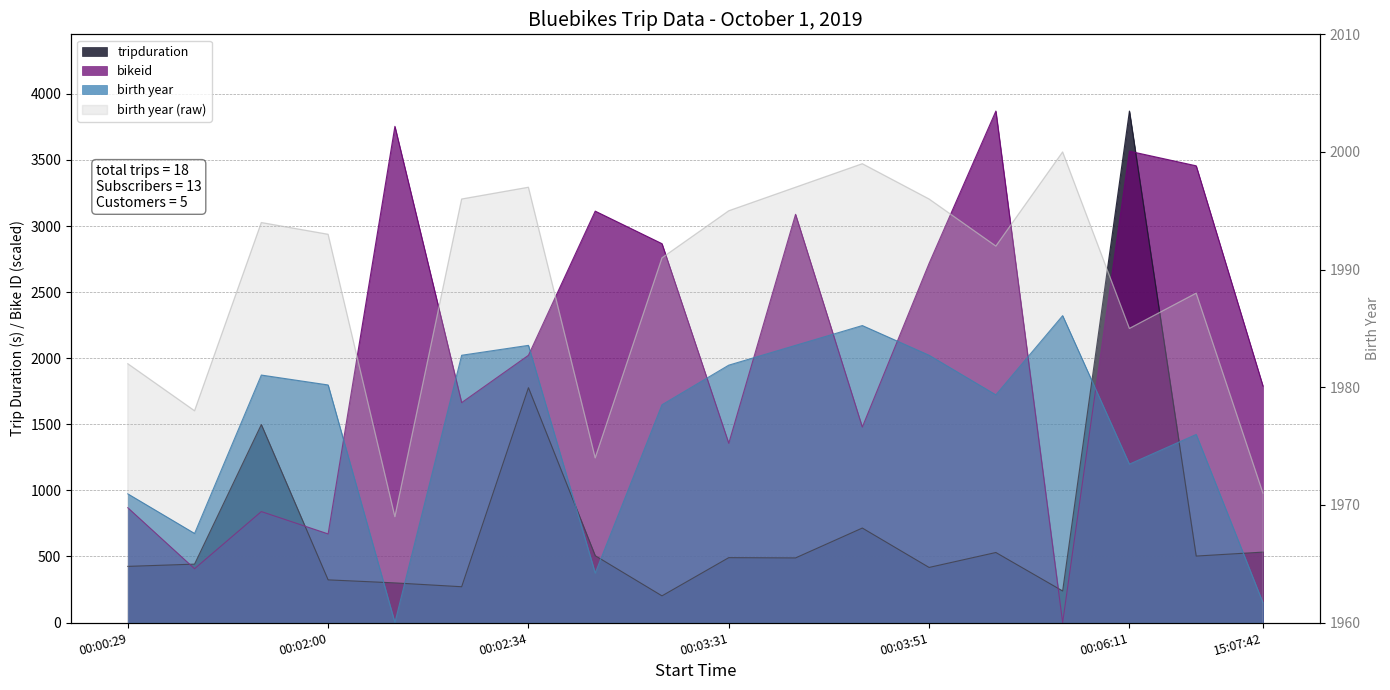

At which category does birth year reach its first local peak?

00:01:11